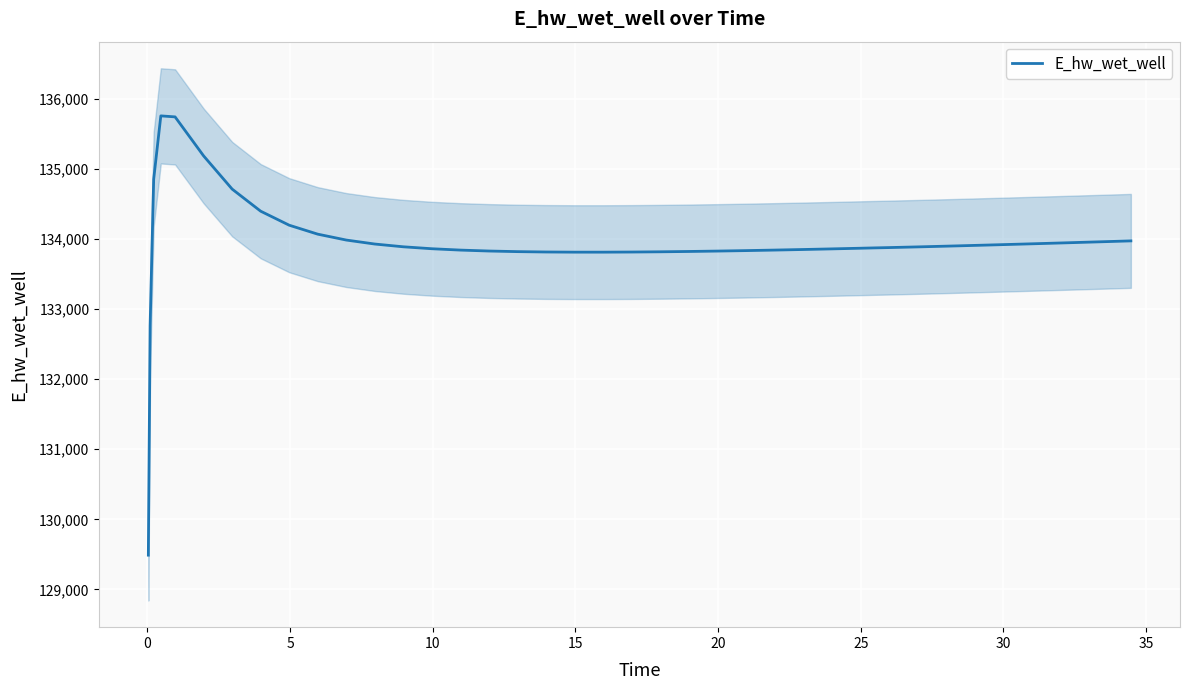

What is the highest value of the E_hw_wet_well series?

135753.5